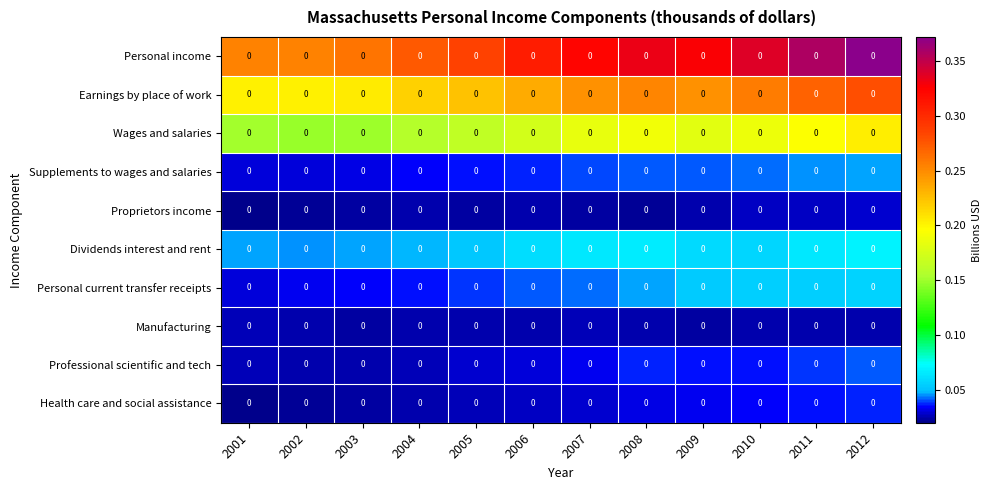

Between 2012 and 2010, which is larger?

2012